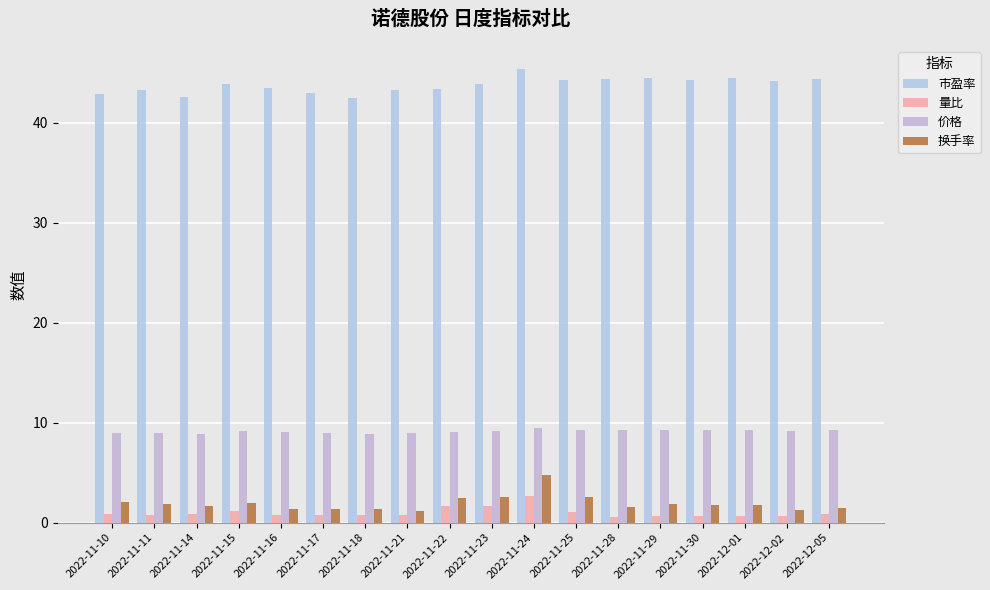

Does the chart contain stacked bars?

No